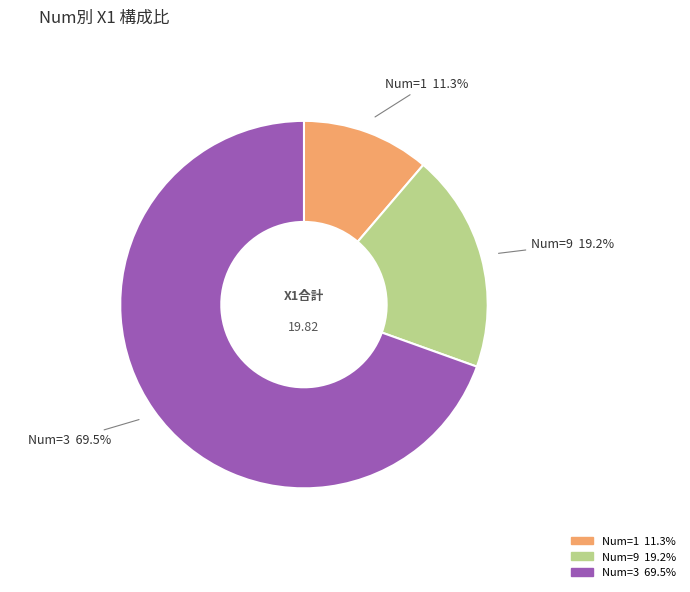

How many slices are in this pie chart?

3